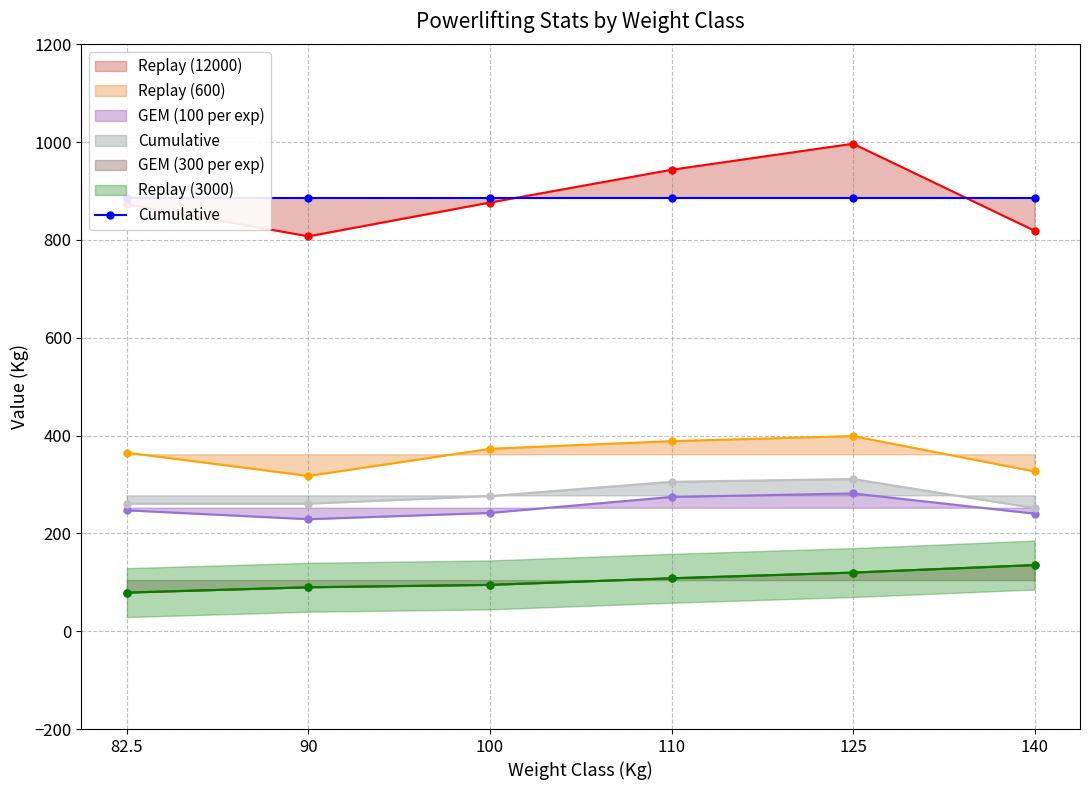

True or false: Best3DeadliftKg and Best3BenchKg intersect in this chart.

False